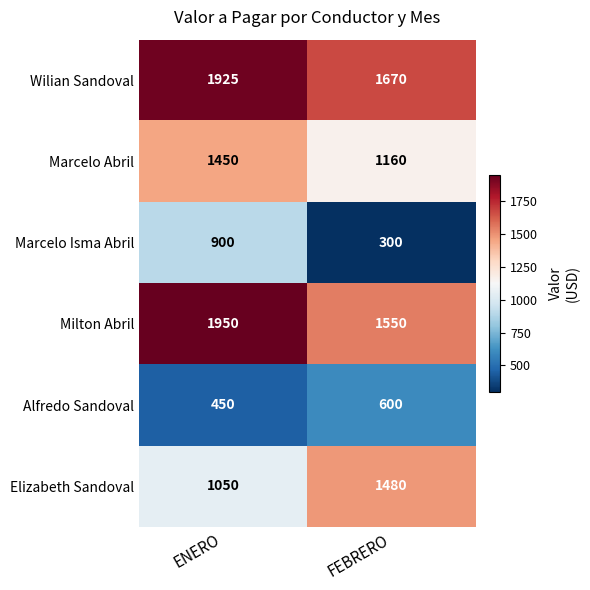

Which series has the largest range (max minus min)?

Marcelo Isma Abril